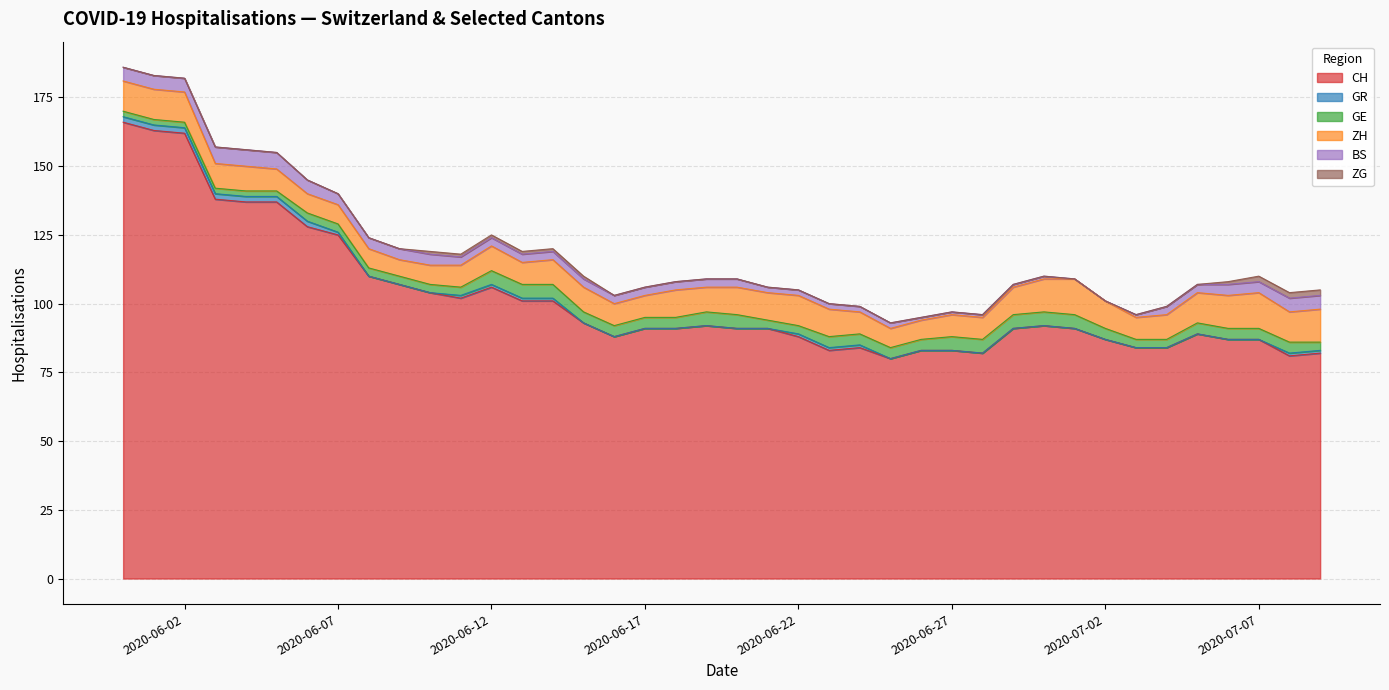

What is the highest value of the ZG series?

2